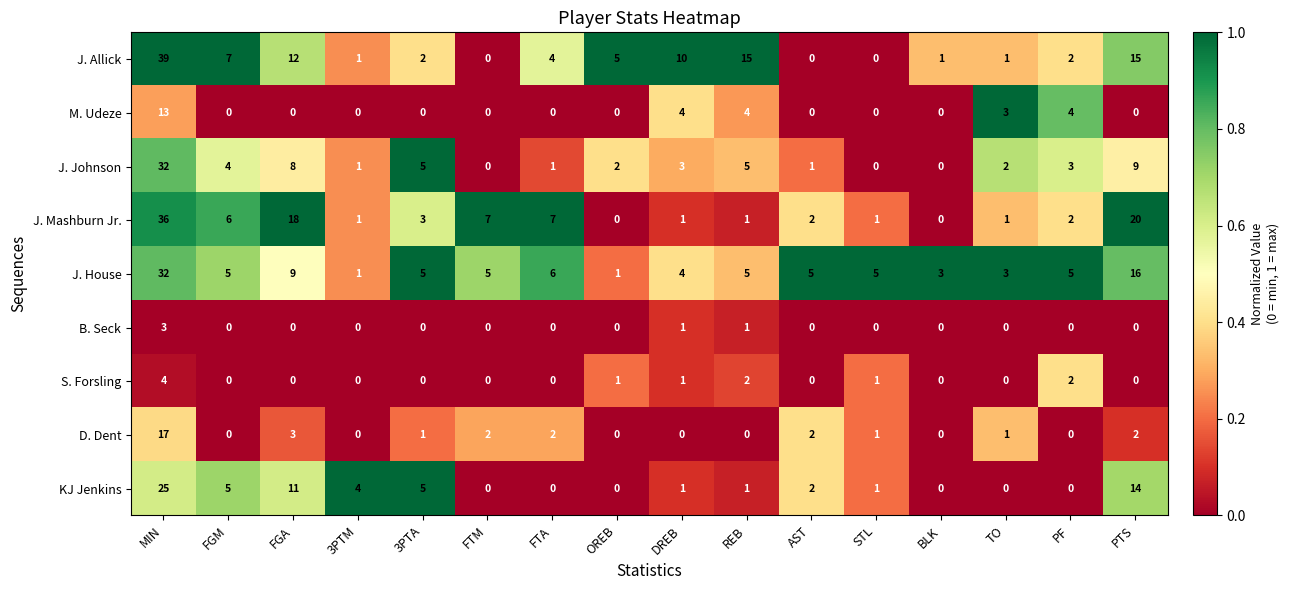

What is the greatest value displayed?

39